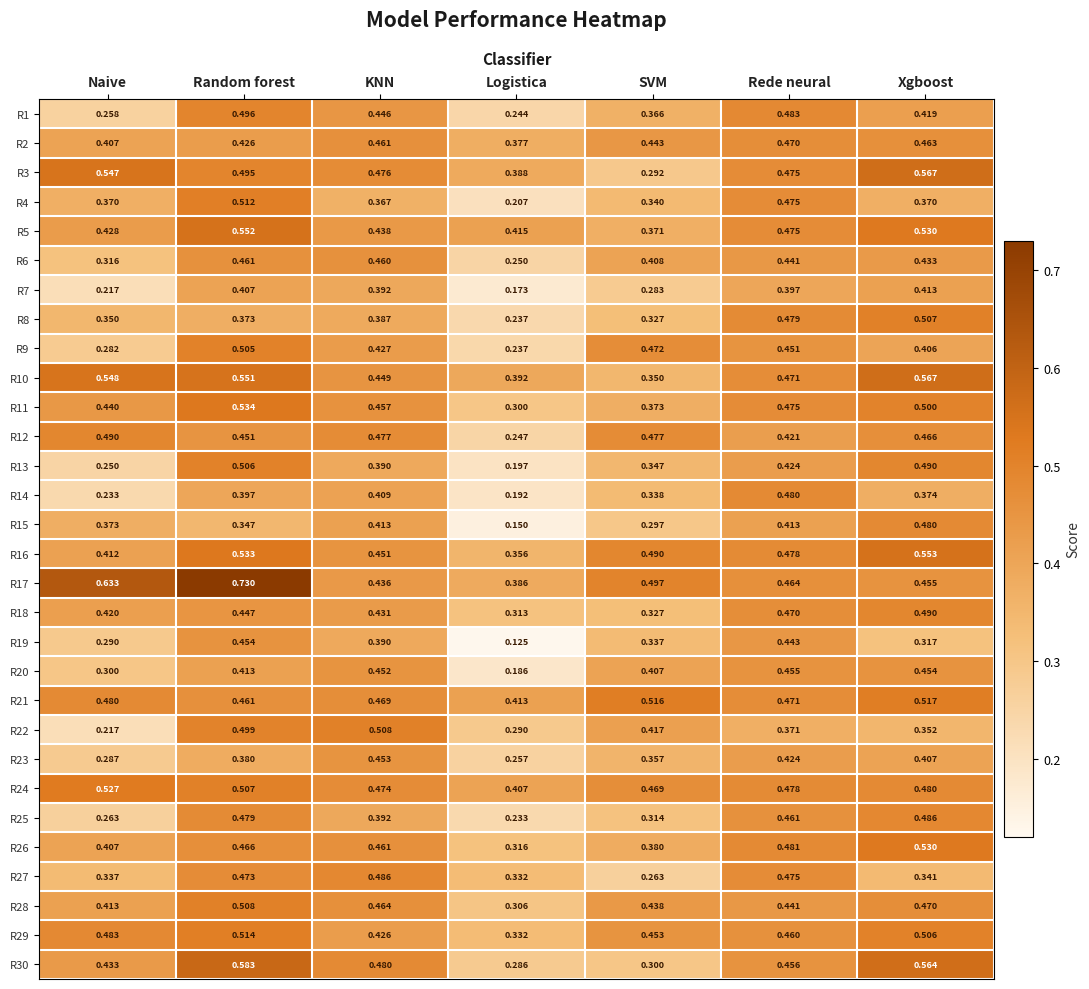

Where is R26 nearest to the value 0?

Logistica